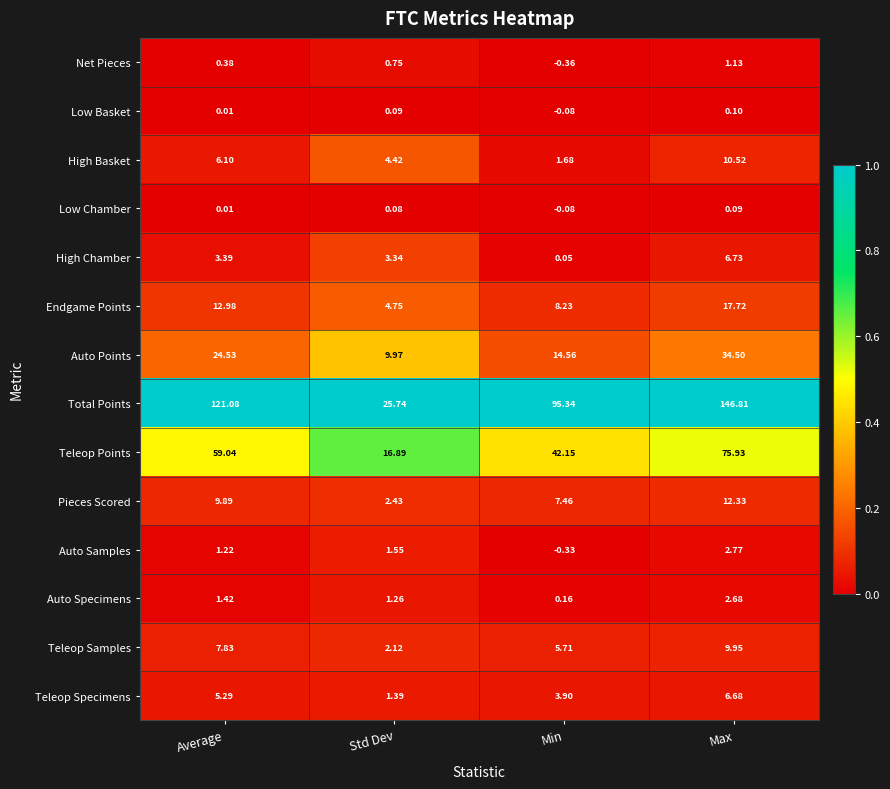

Which series has the largest range (max minus min)?

Total Points